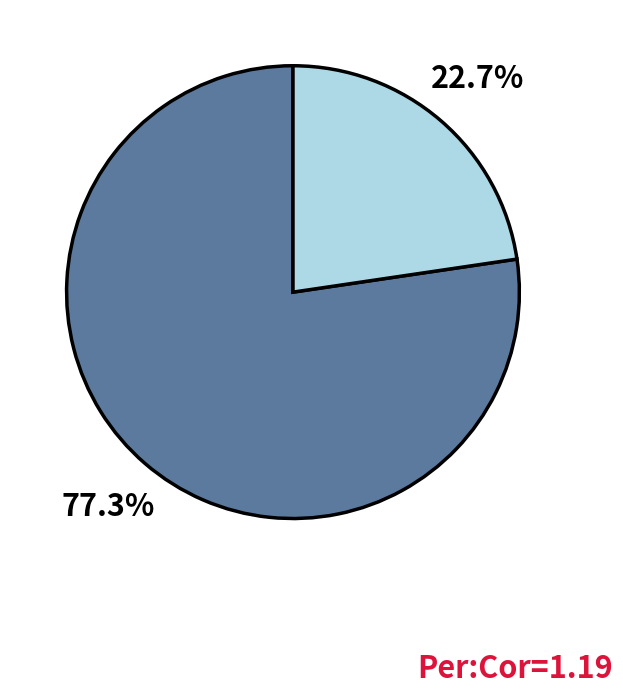

Is there any slice that represents more than half of the pie?

Yes